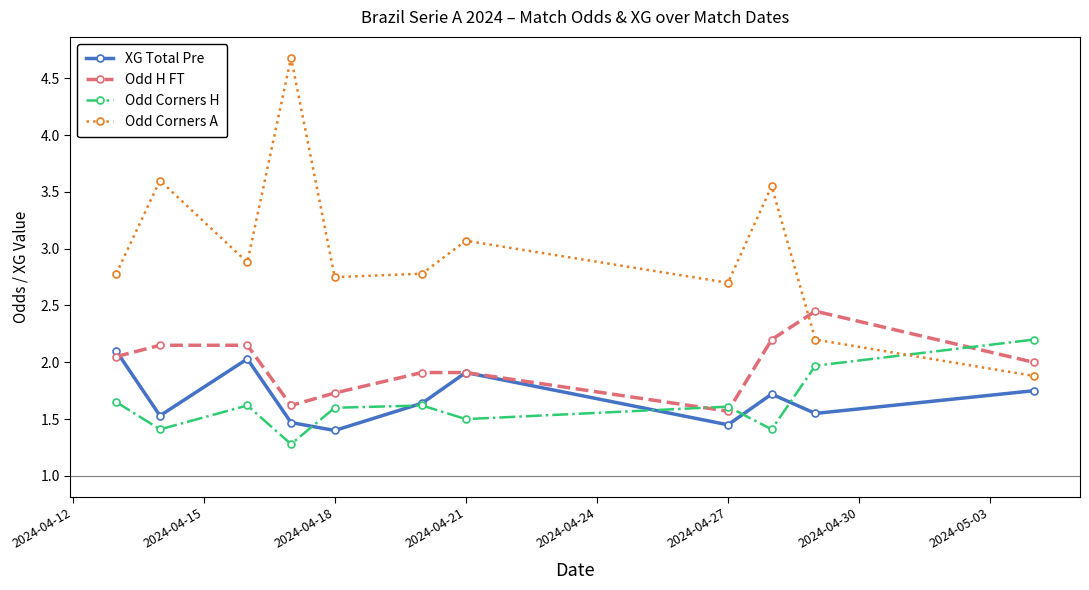

True or false: XG Total Pre and Odd Corners A cross at least once.

False